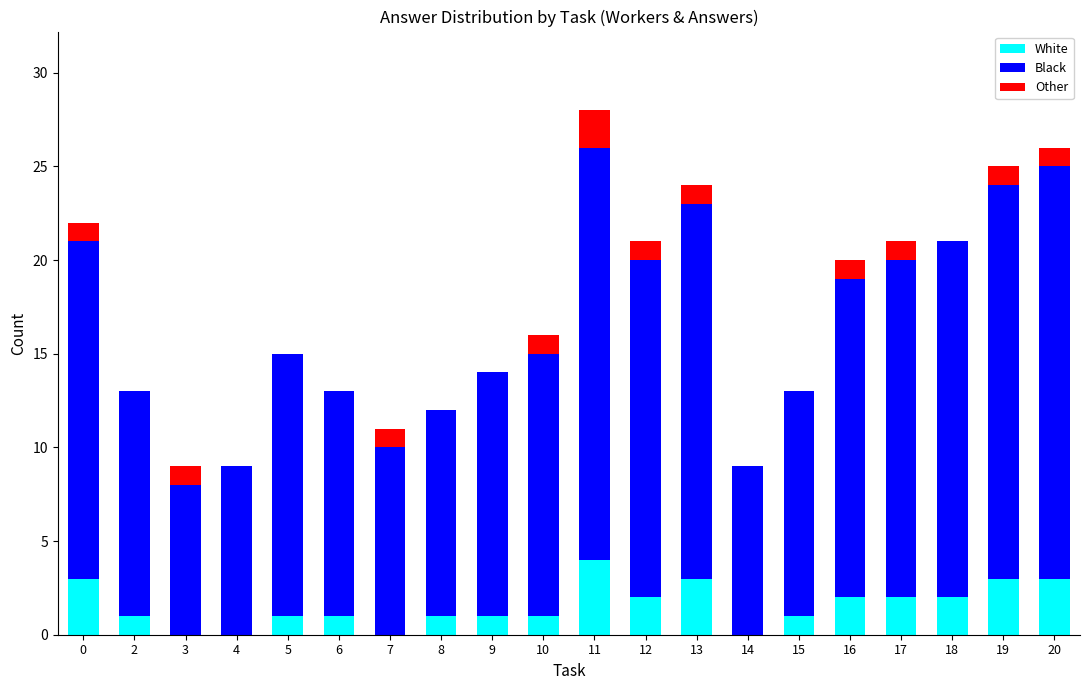

At which category is the sum across all series the highest?

11